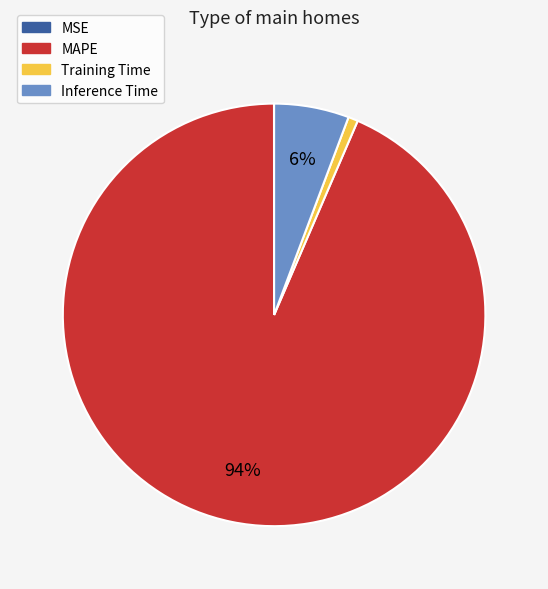

To the nearest percent, what is the average slice percentage?

25%